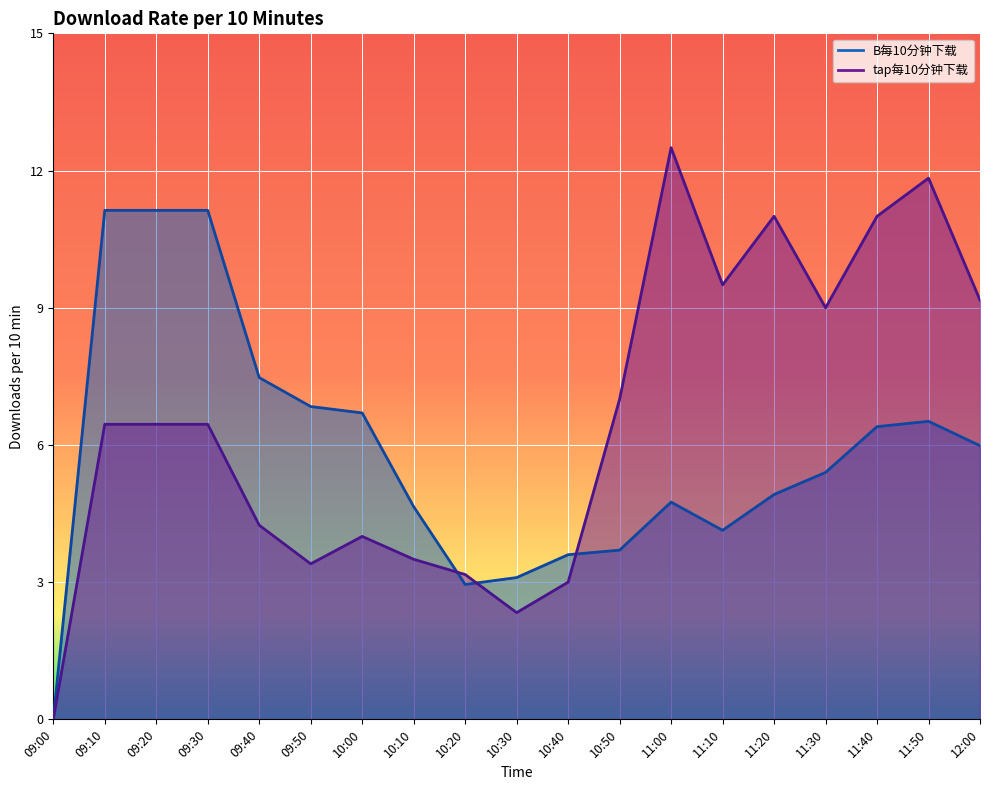

What is the maximum value for tap每10分钟下载?

12.5